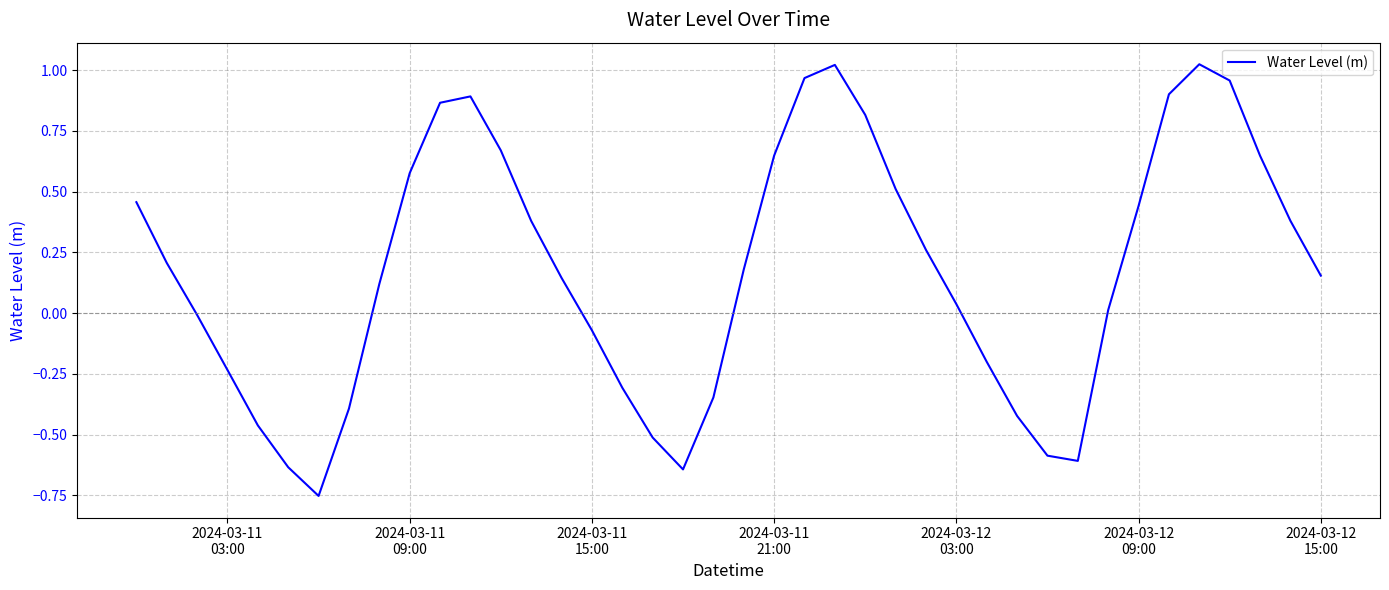

What is the difference between the maximum and minimum values?

1.8